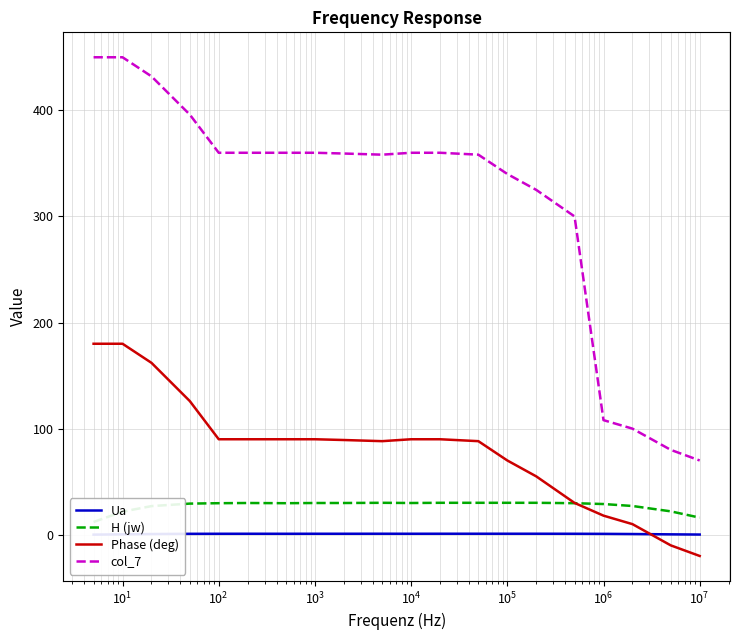

What is the value of the col_7 point at the 7th from the left?

360.0